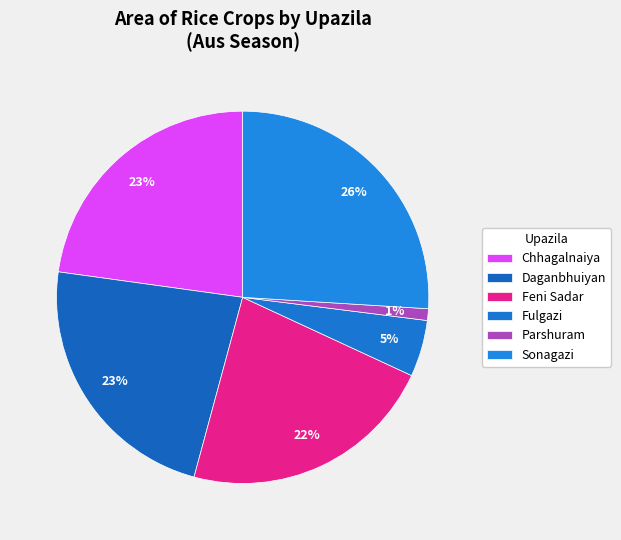

Count the number of slices in the pie.

6